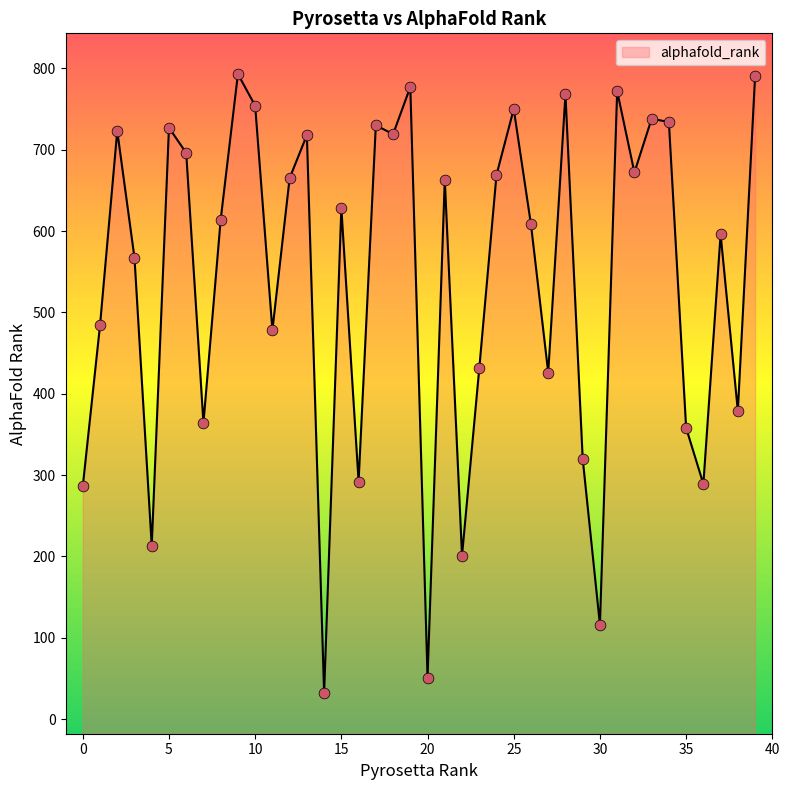

Between 8 and 13, which is larger?

13